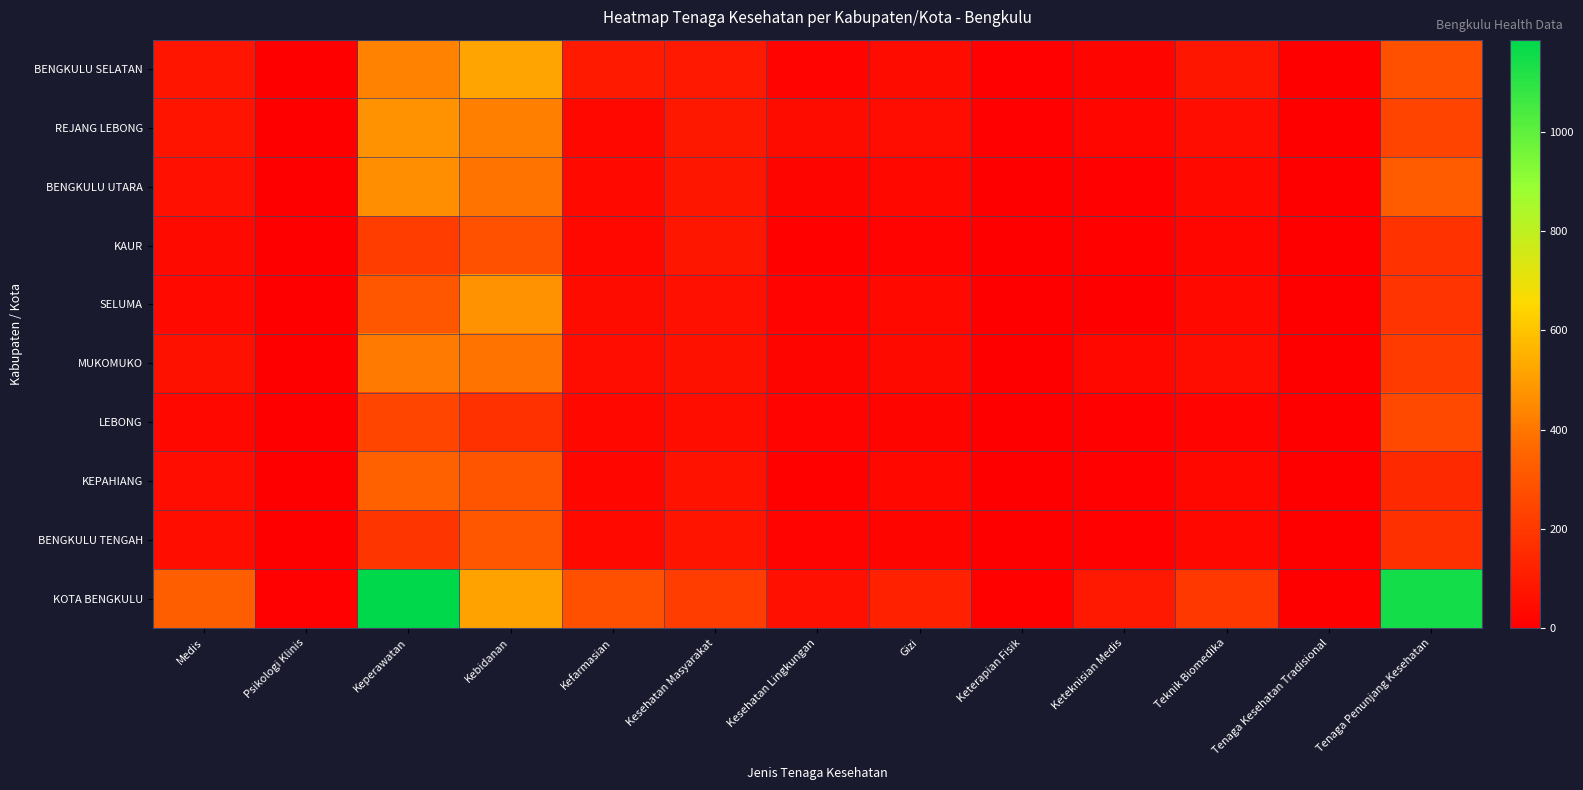

At Psikologi Klinis, list the series in order from smallest to largest.

REJANG LEBONG, BENGKULU UTARA, KAUR, MUKOMUKO, KEPAHIANG, BENGKULU SELATAN, SELUMA, LEBONG, BENGKULU TENGAH, KOTA BENGKULU